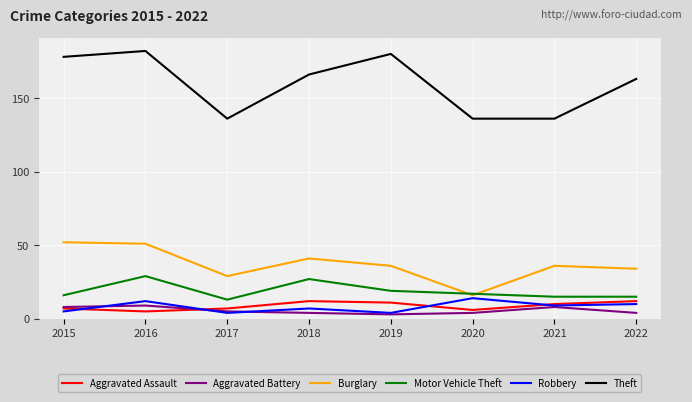

What is the greatest value displayed?

182